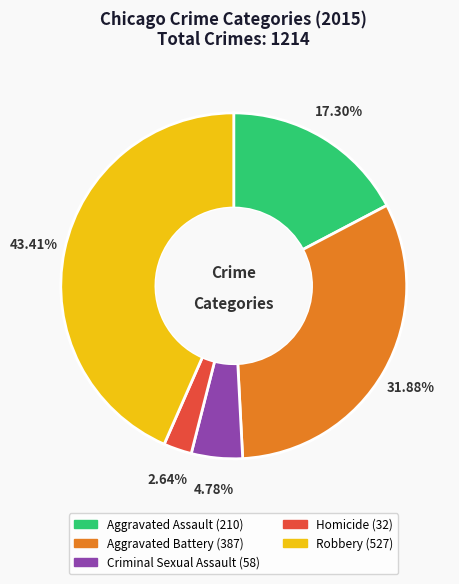

Is there a majority slice in this chart?

No